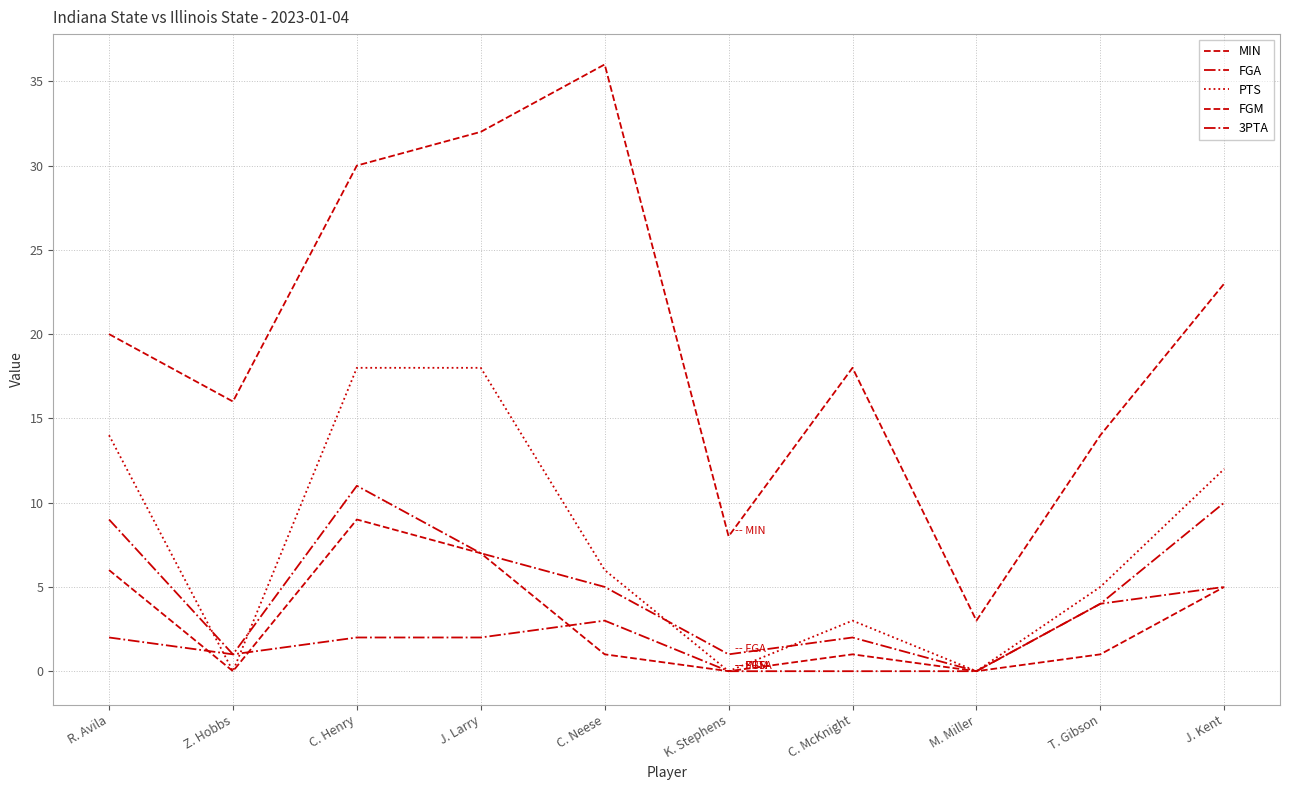

How many interior local valleys does the FGA series have?

3